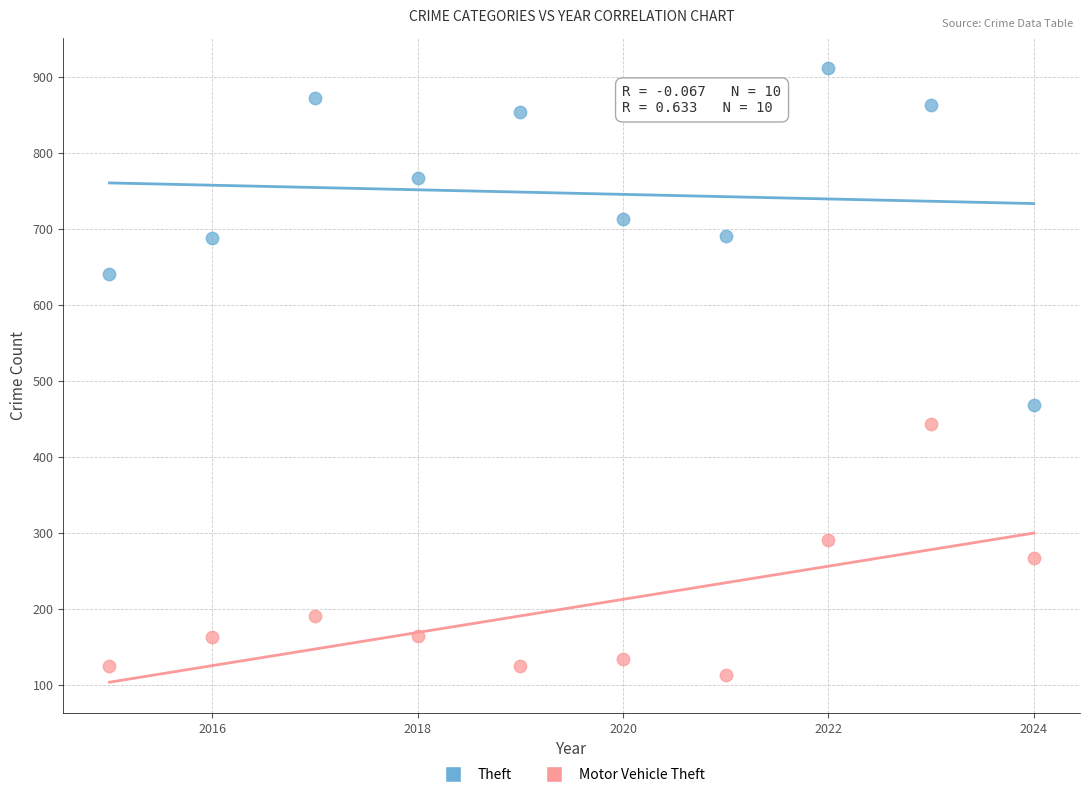

Across all series, what Y value is closest to 512?

469